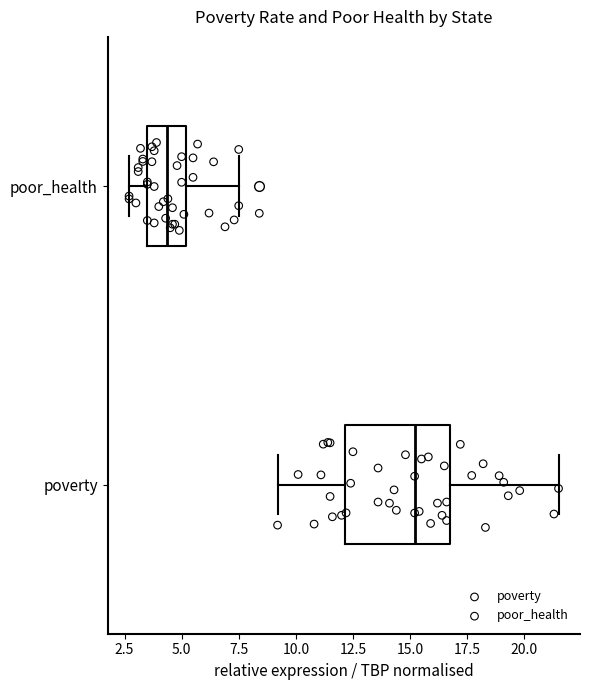

Where does the left whisker of the box for poor_health end on the x-axis? The values are not printed on the chart, so give them approximately, as read against the axis.

2.5